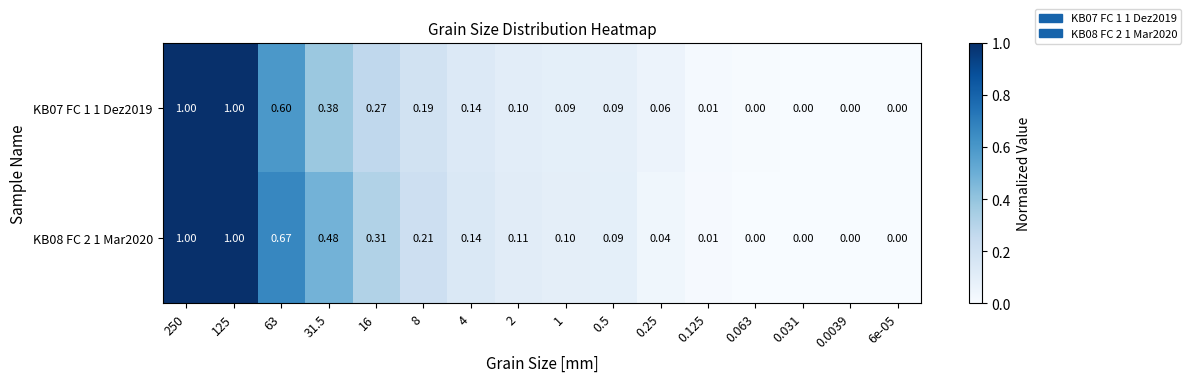

At 0.25, list the series in order from largest to smallest.

KB07 FC 1 1 Dez2019, KB08 FC 2 1 Mar2020